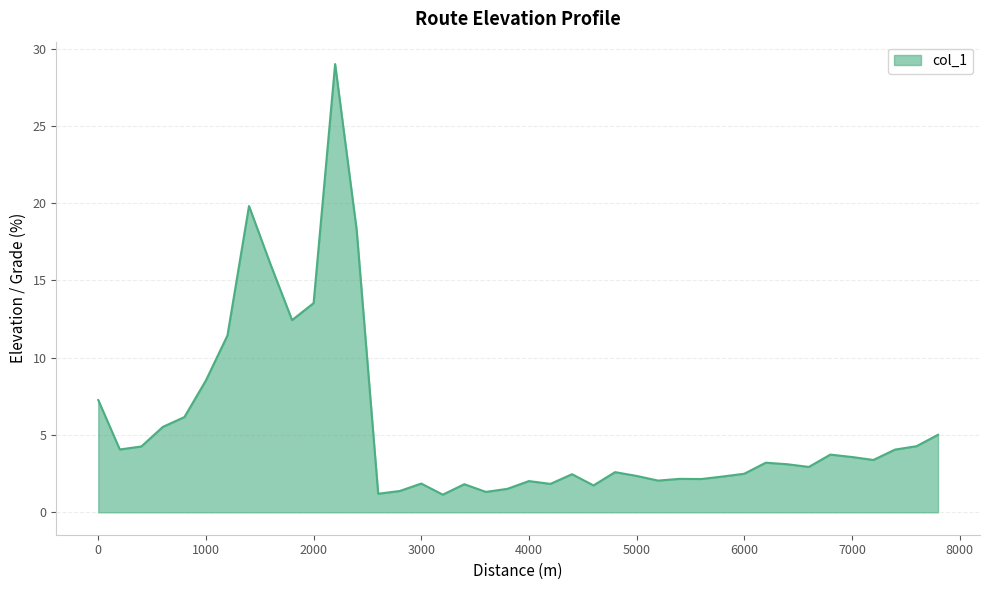

What is the difference between the maximum and minimum values?

27.9